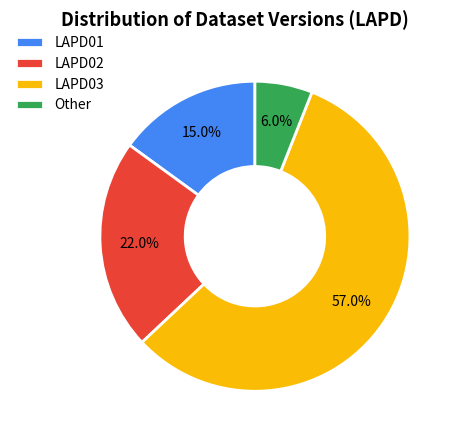

What percentage is NOT represented by LAPD03?

43.0%